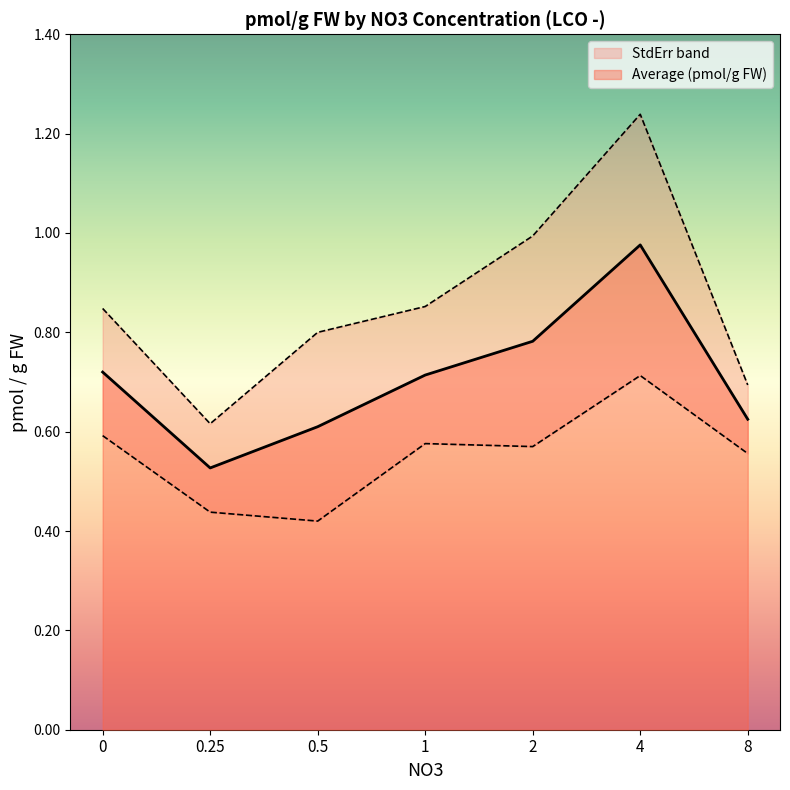

What is the difference between the maximum and minimum values?

0.4